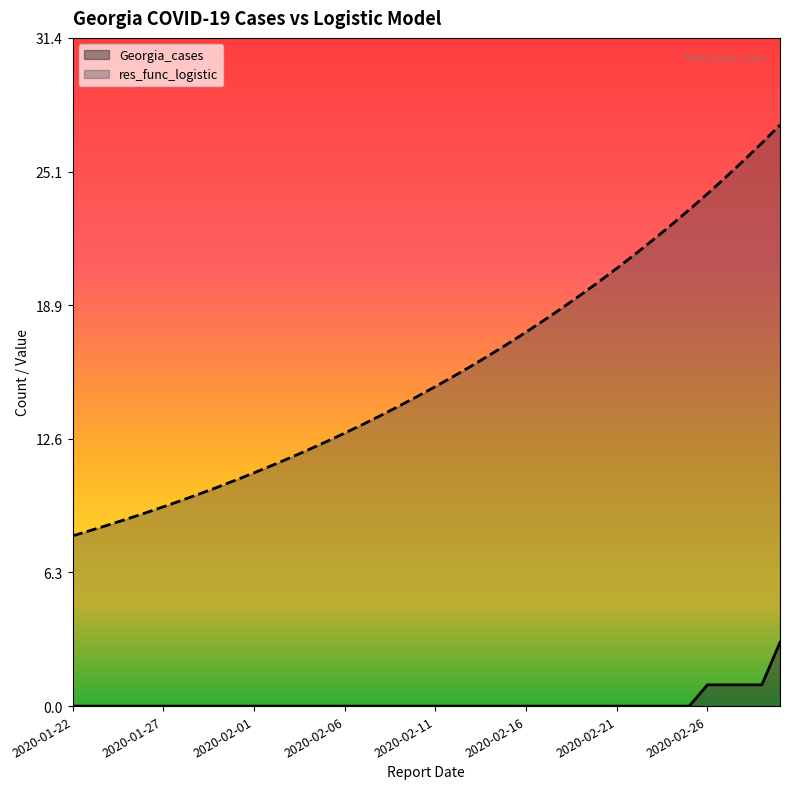

Reading right to left, list all the values displayed in this chart.

Georgia_cases: 2020-03-01=3.0	2020-02-29=1.0	2020-02-28=1.0	2020-02-27=1.0	2020-02-26=1.0	2020-02-25=0.0	2020-02-24=0.0	2020-02-23=0.0	2020-02-22=0.0	2020-02-21=0.0	2020-02-20=0.0	2020-02-19=0.0	2020-02-18=0.0	2020-02-17=0.0	2020-02-16=0.0	2020-02-15=0.0	2020-02-14=0.0	2020-02-13=0.0	2020-02-12=0.0	2020-02-11=0.0	2020-02-10=0.0	2020-02-09=0.0	2020-02-08=0.0	2020-02-07=0.0	2020-02-06=0.0	2020-02-05=0.0	2020-02-04=0.0	2020-02-03=0.0	2020-02-02=0.0	2020-02-01=0.0	2020-01-31=0.0	2020-01-30=0.0	2020-01-29=0.0	2020-01-28=0.0	2020-01-27=0.0	2020-01-26=0.0	2020-01-25=0.0	2020-01-24=0.0	2020-01-23=0.0	2020-01-22=0.0
res_func_logistic: 2020-03-01=27.3	2020-02-29=26.5	2020-02-28=25.7	2020-02-27=24.9	2020-02-26=24.1	2020-02-25=23.3	2020-02-24=22.6	2020-02-23=21.9	2020-02-22=21.2	2020-02-21=20.6	2020-02-20=19.9	2020-02-19=19.3	2020-02-18=18.7	2020-02-17=18.2	2020-02-16=17.6	2020-02-15=17.0	2020-02-14=16.5	2020-02-13=16.0	2020-02-12=15.5	2020-02-11=15.0	2020-02-10=14.6	2020-02-09=14.1	2020-02-08=13.7	2020-02-07=13.2	2020-02-06=12.8	2020-02-05=12.4	2020-02-04=12.1	2020-02-03=11.7	2020-02-02=11.3	2020-02-01=11.0	2020-01-31=10.6	2020-01-30=10.3	2020-01-29=10.0	2020-01-28=9.7	2020-01-27=9.4	2020-01-26=9.1	2020-01-25=8.8	2020-01-24=8.5	2020-01-23=8.3	2020-01-22=8.0